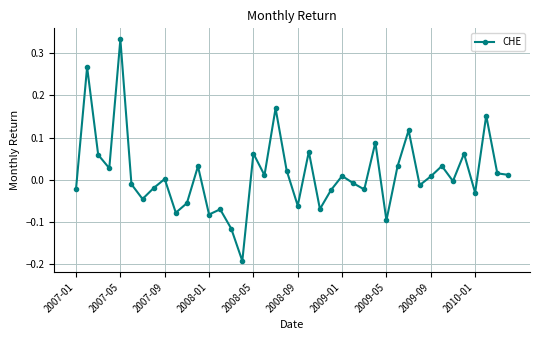

What is the difference between the second highest and minimum values?

0.5